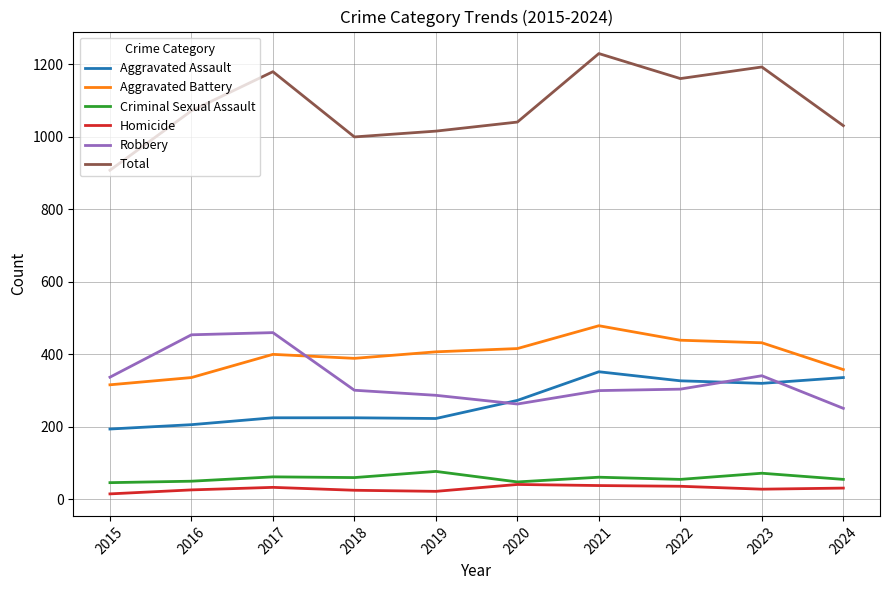

What is the total value across all series at 2022?

2322